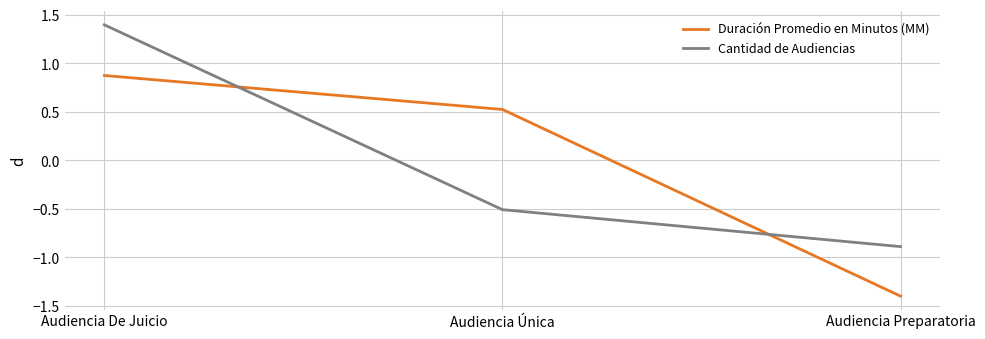

Reading left to right, what are all the values shown in this chart?

Duración Promedio en Minutos (MM): 0.9	0.5	-1.4
Cantidad de Audiencias: 1.4	-0.5	-0.9